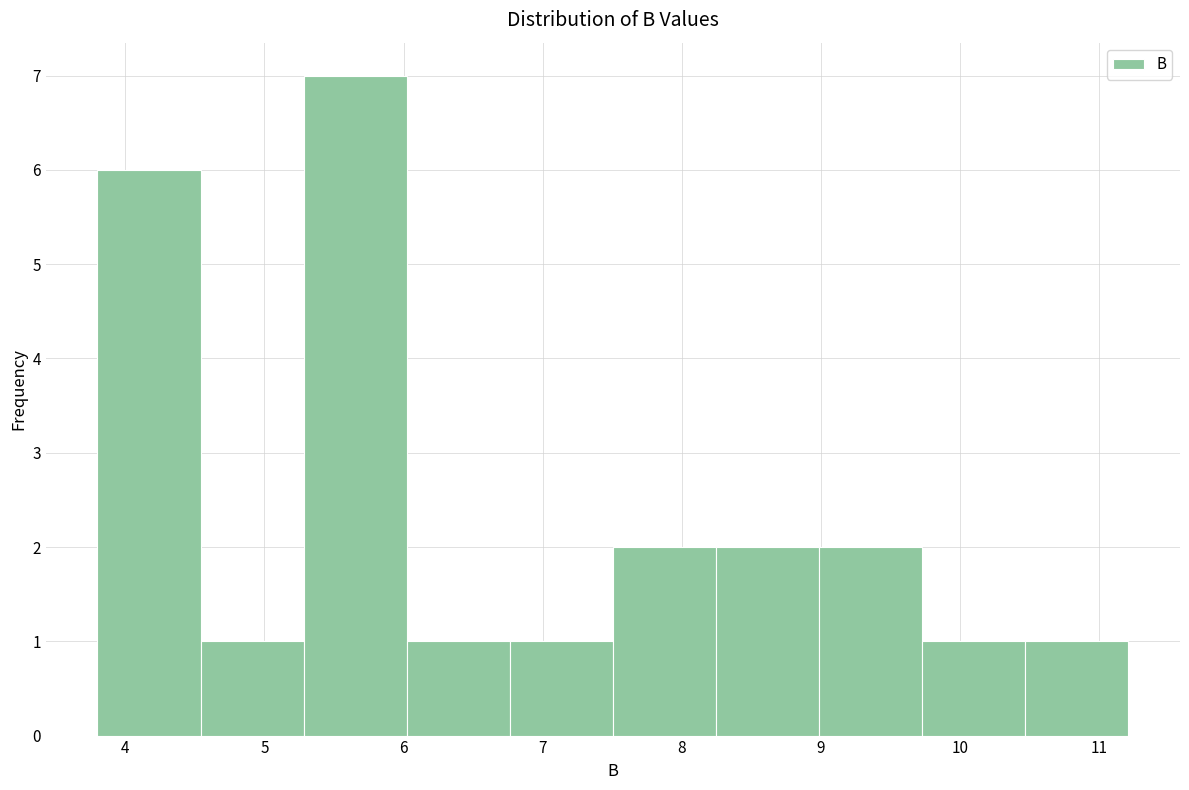

How tall is the bar that spans 8.2 to 9.0 on the x-axis? Neither the bar edges nor the heights are printed on the chart, so give them approximately, as read against the axes.

2